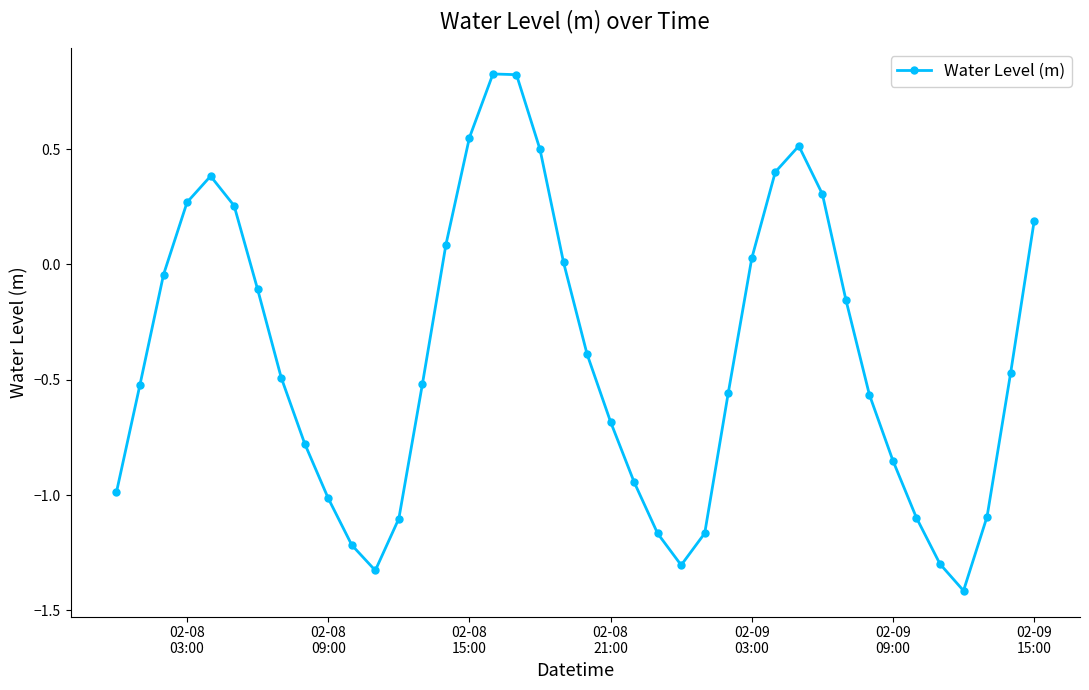

Count the number of data series in this chart.

1